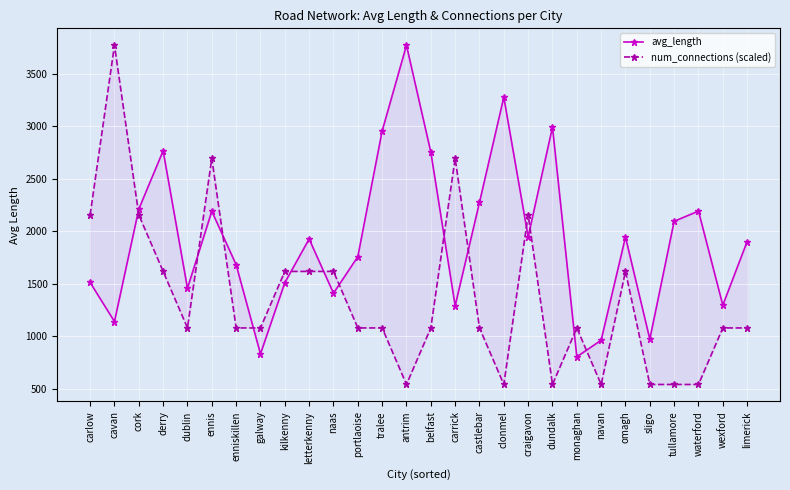

What position from the right is belfast?

14